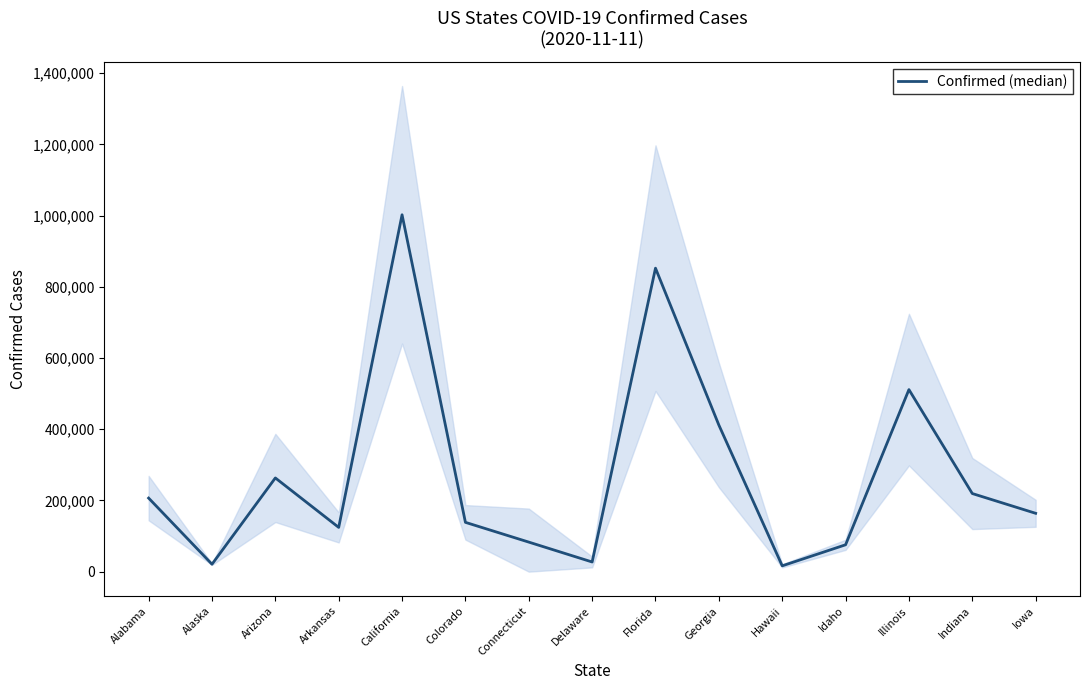

How many points are higher than both their immediate neighbors (excluding endpoints)?

4